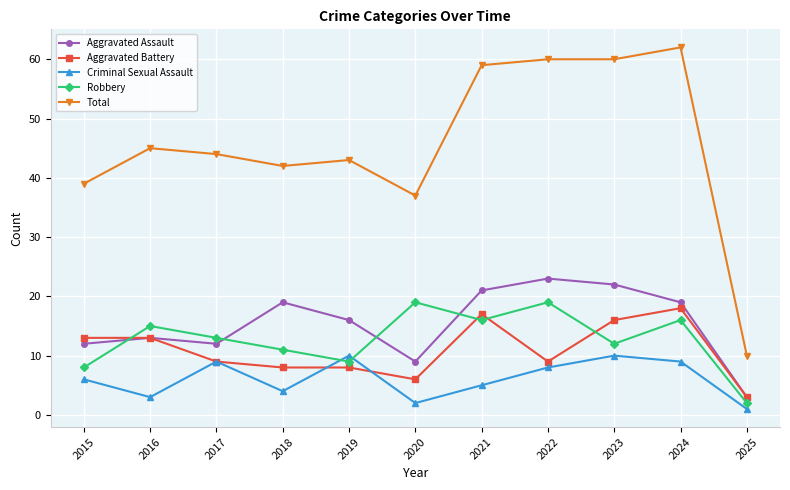

True or false: Robbery and Total cross at least once.

False